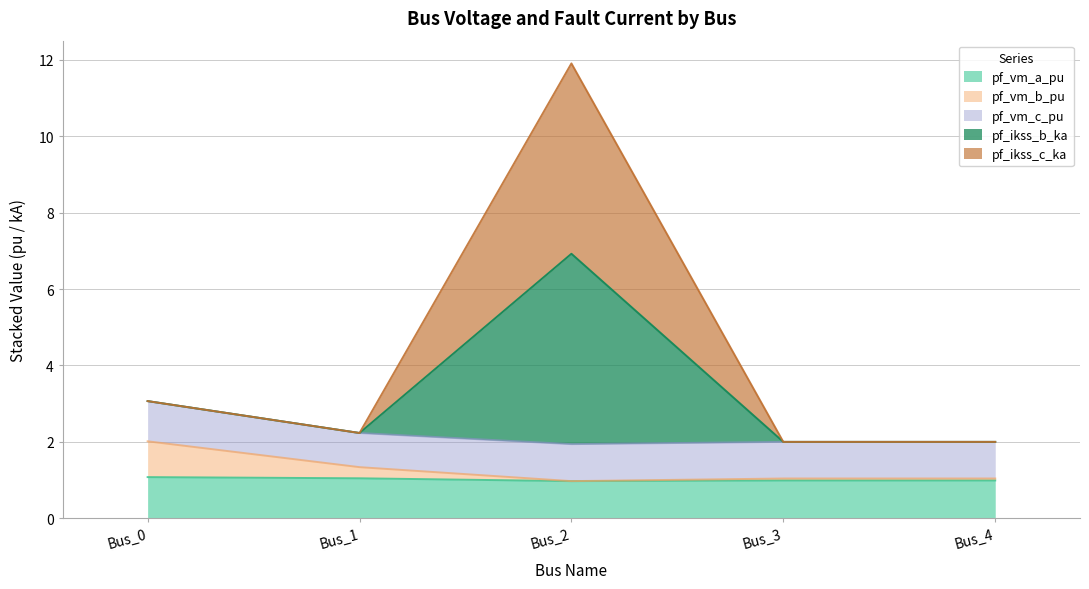

The value of pf_vm_a_pu at Bus_2 is 1.6. True or false?

False